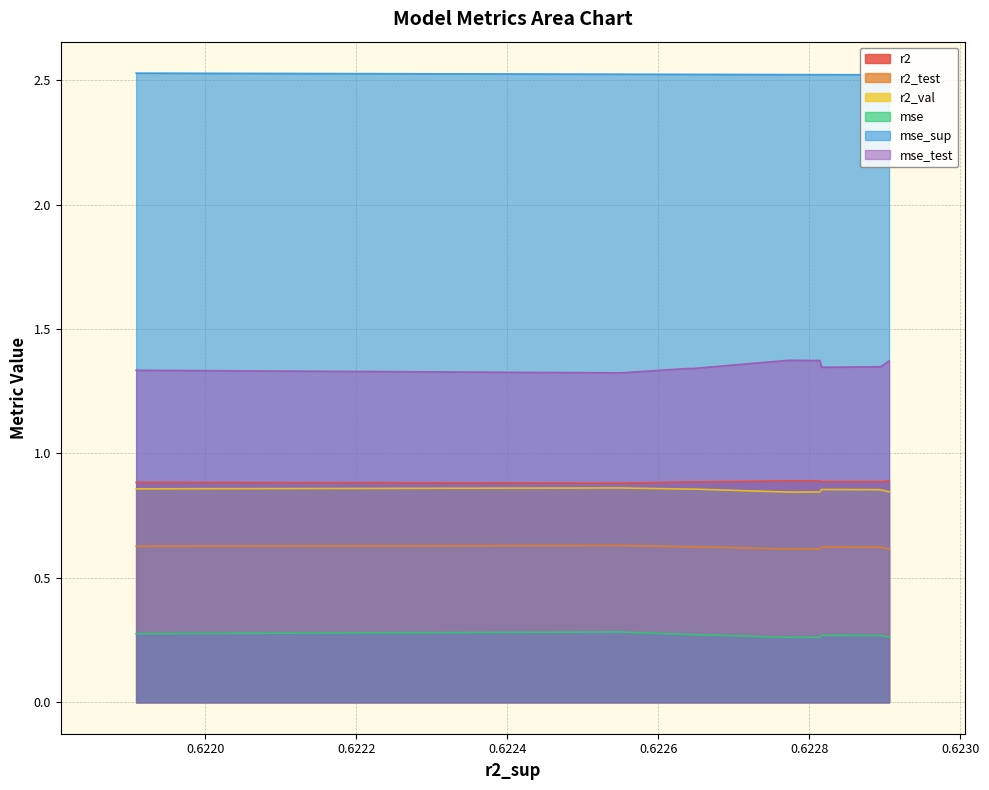

What is the value of the mse point at the 5th from the left?

0.3